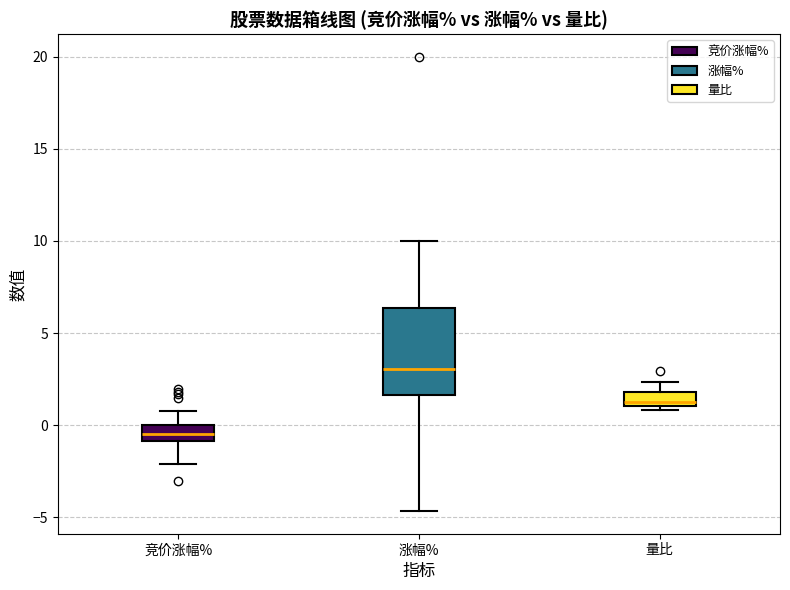

Comparing the boxes themselves (not the whiskers), which one is the tallest?

涨幅%